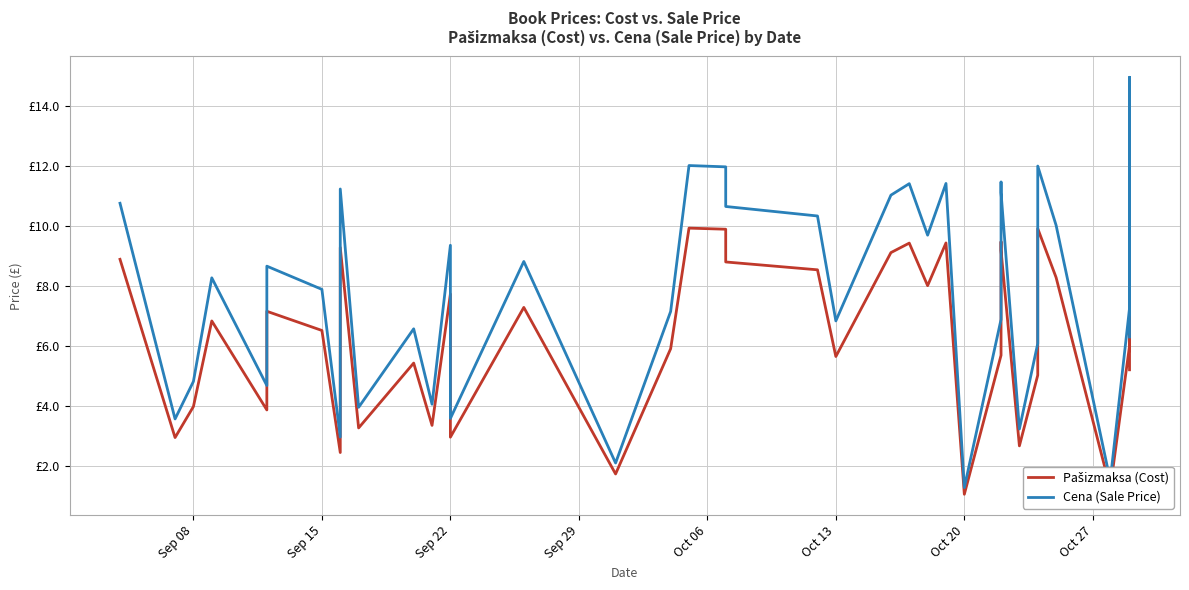

How many lines are shown in the chart?

2